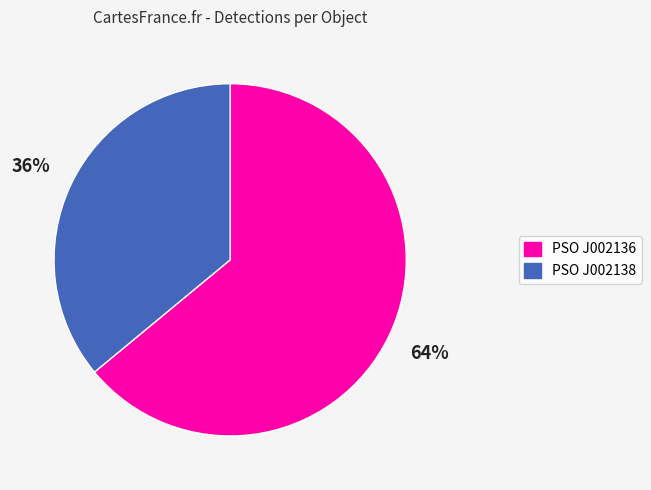

Rank the categories by value from highest to lowest.

PSO J002136, PSO J002138